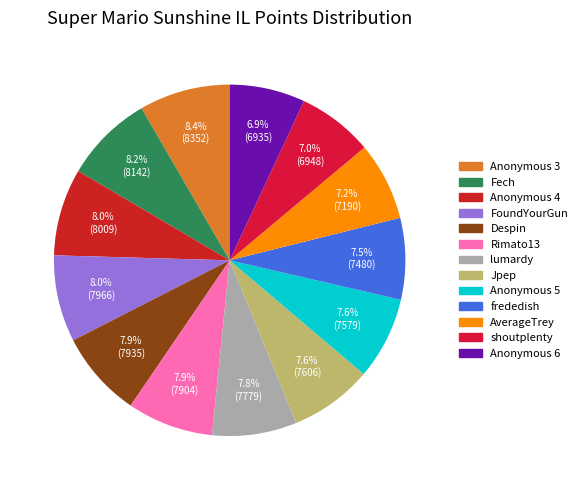

To the nearest percent, what portion does AverageTrey represent?

7%